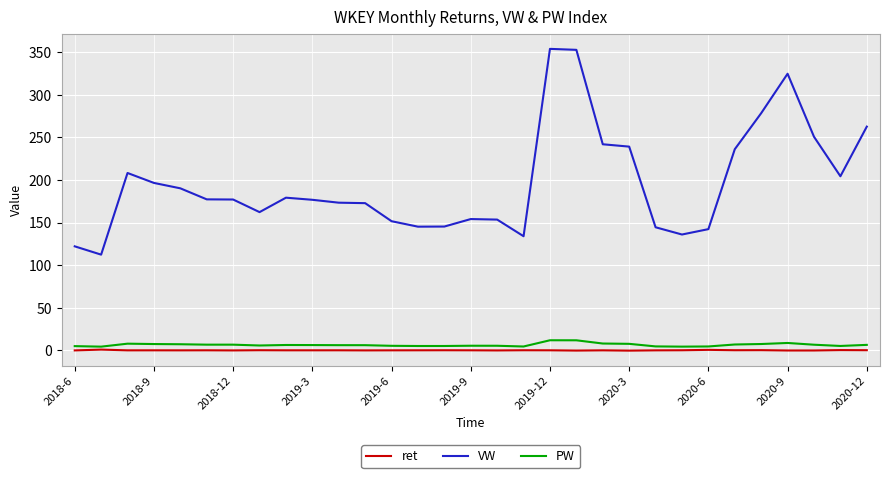

Which series has the largest range (max minus min)?

VW